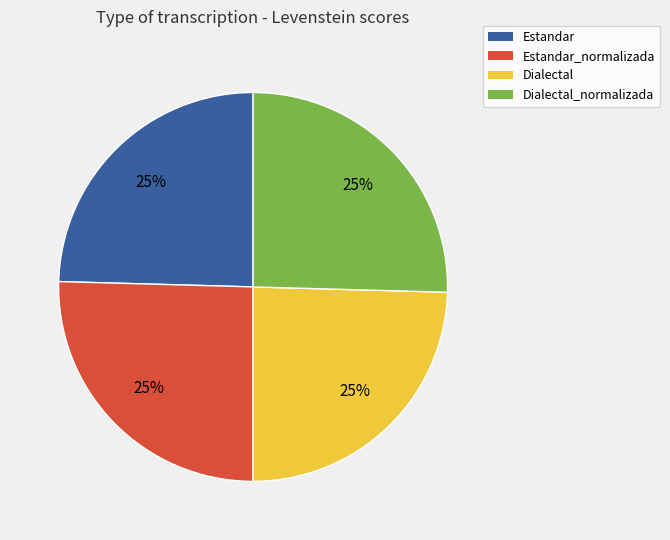

To the nearest percent, what portion does Estandar_normalizada represent?

25%